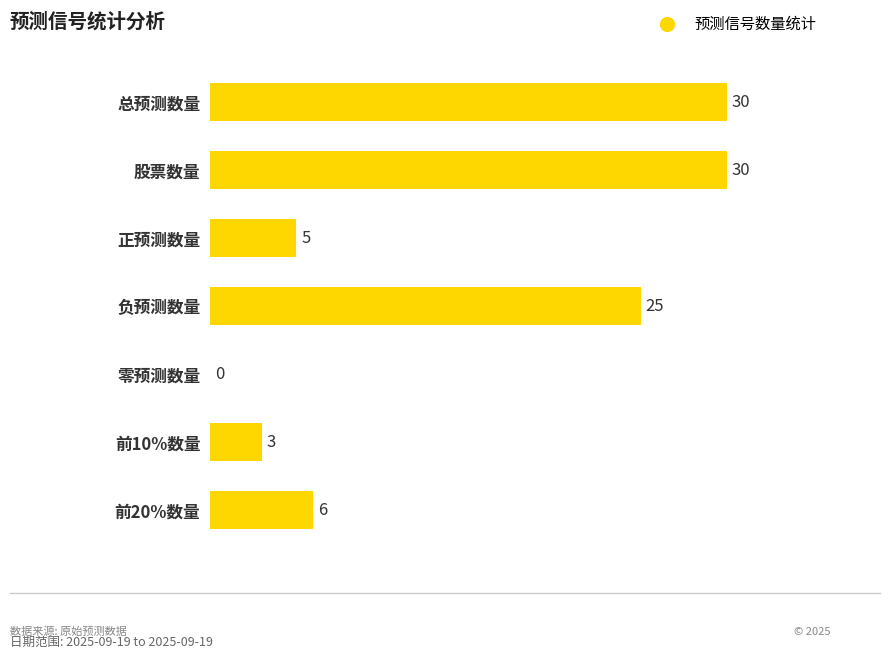

Reading top to bottom, list all the values displayed in this chart.

总预测数量=30	股票数量=30	正预测数量=5	负预测数量=25	零预测数量=0	前10%数量=3	前20%数量=6